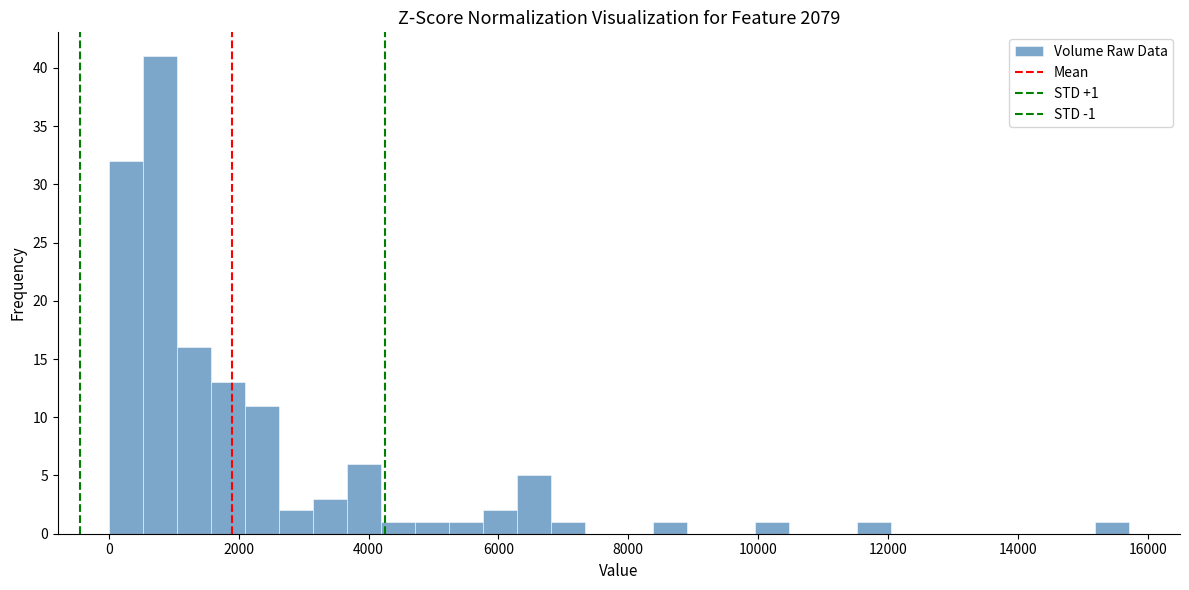

Read against the x-axis, roughly where is the centre of the tallest bar?

800